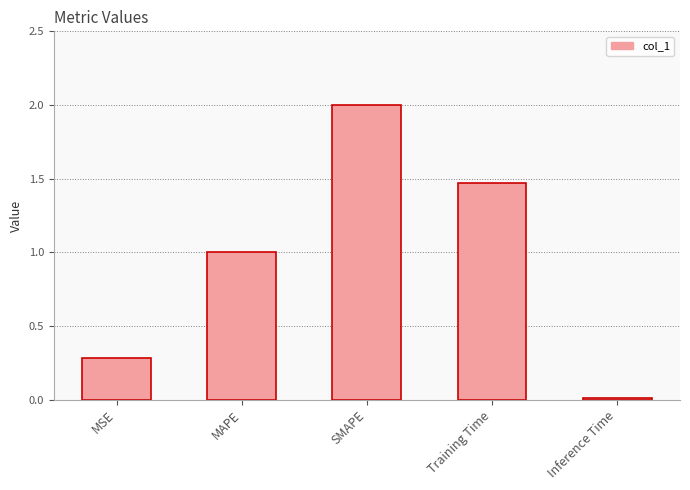

What is the difference between the maximum and minimum values?

2.0